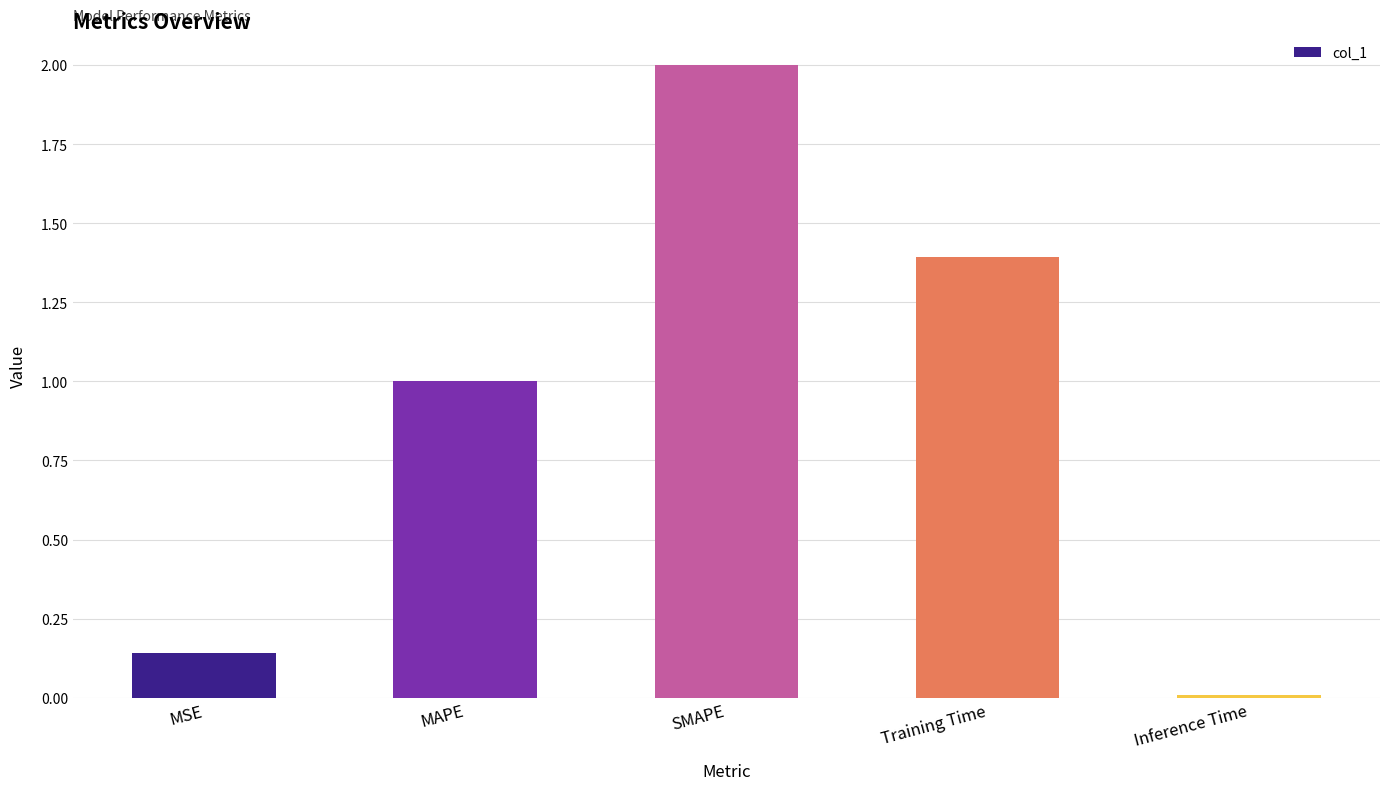

Between Inference Time and MSE, which is larger?

MSE